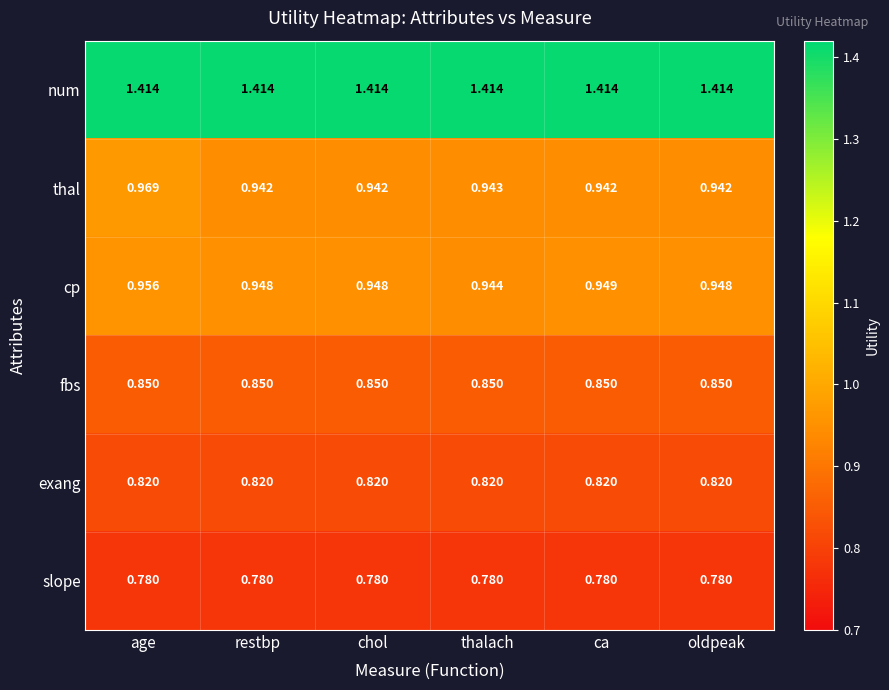

How many distinct data groups are displayed?

6